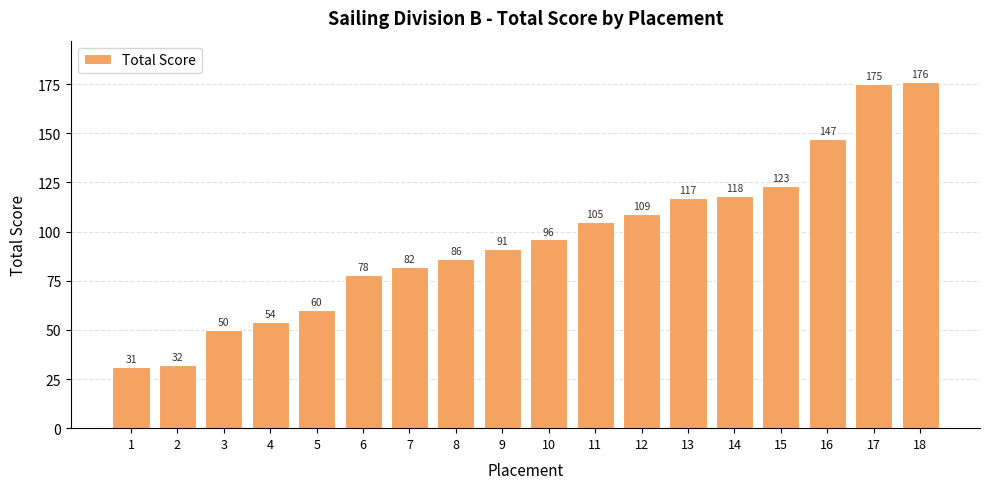

At which category does the chart reach its peak across all series?

18